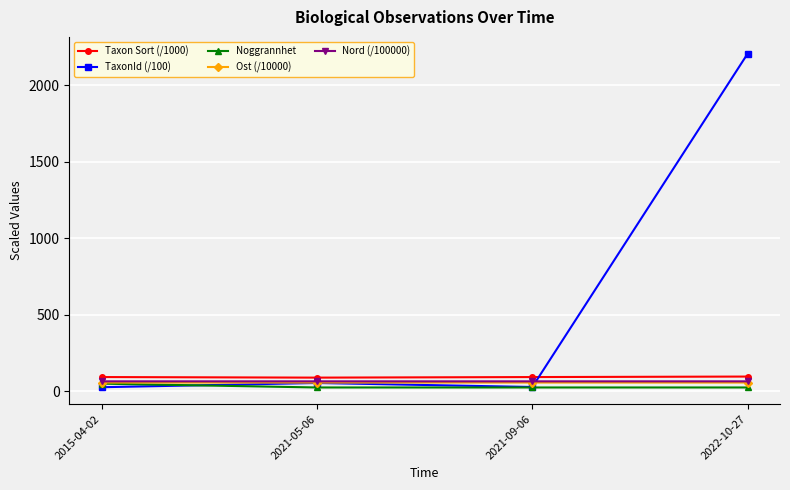

What is the maximum value for Taxon Sort (/1000)?

96.3